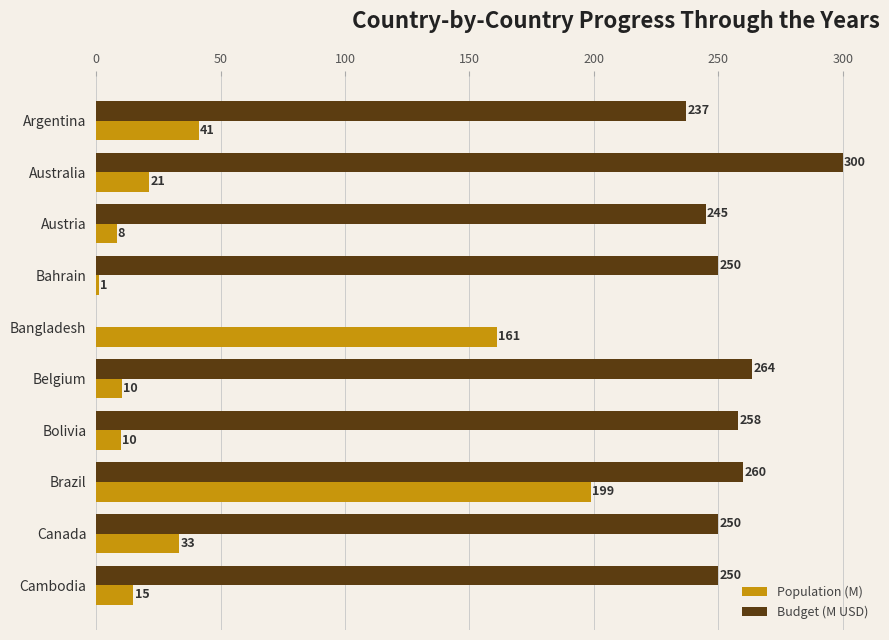

What is the maximum value shown in the chart?

300.0